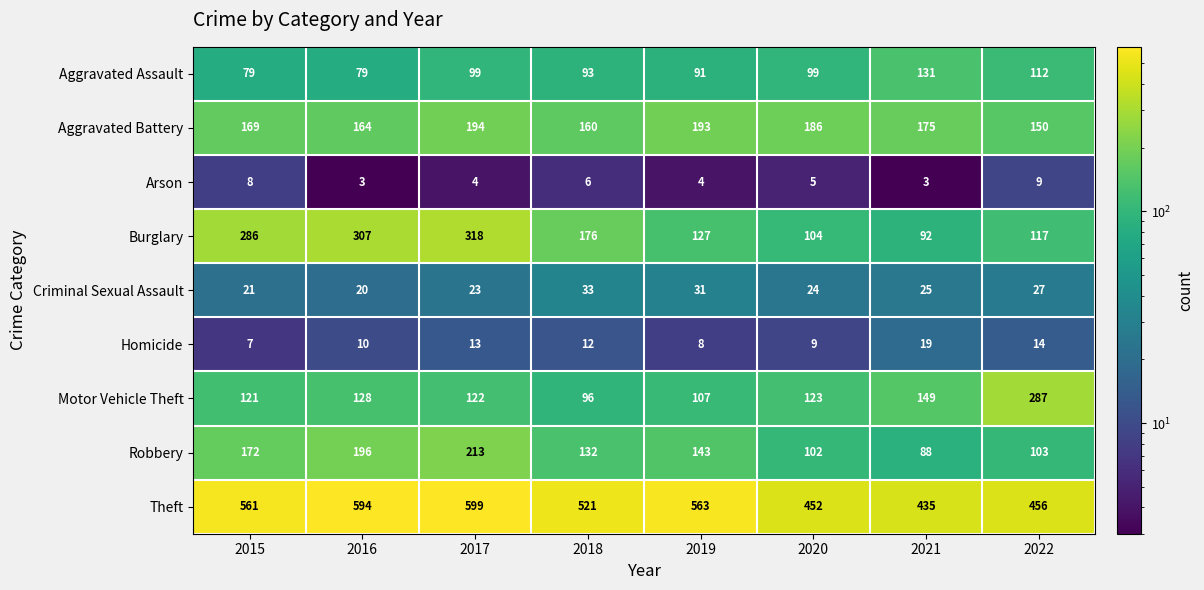

List the series in order of their peak value, highest first.

Theft, Burglary, Motor Vehicle Theft, Robbery, Aggravated Battery, Aggravated Assault, Criminal Sexual Assault, Homicide, Arson